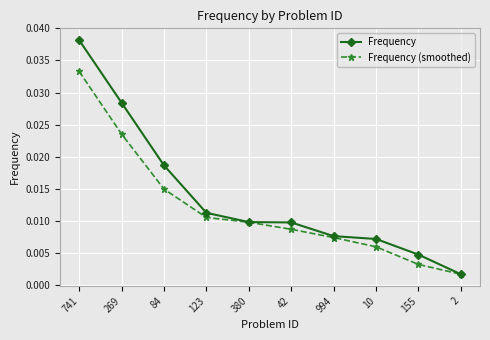

True or false: Frequency (smoothed) has more than 1 points higher than both neighbors.

False